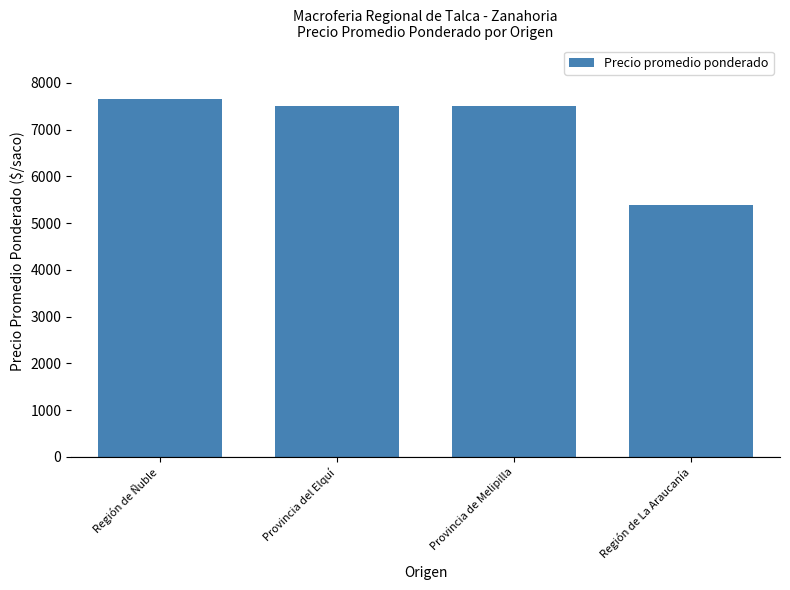

At which label does the data first exceed 7500?

Región de Ñuble